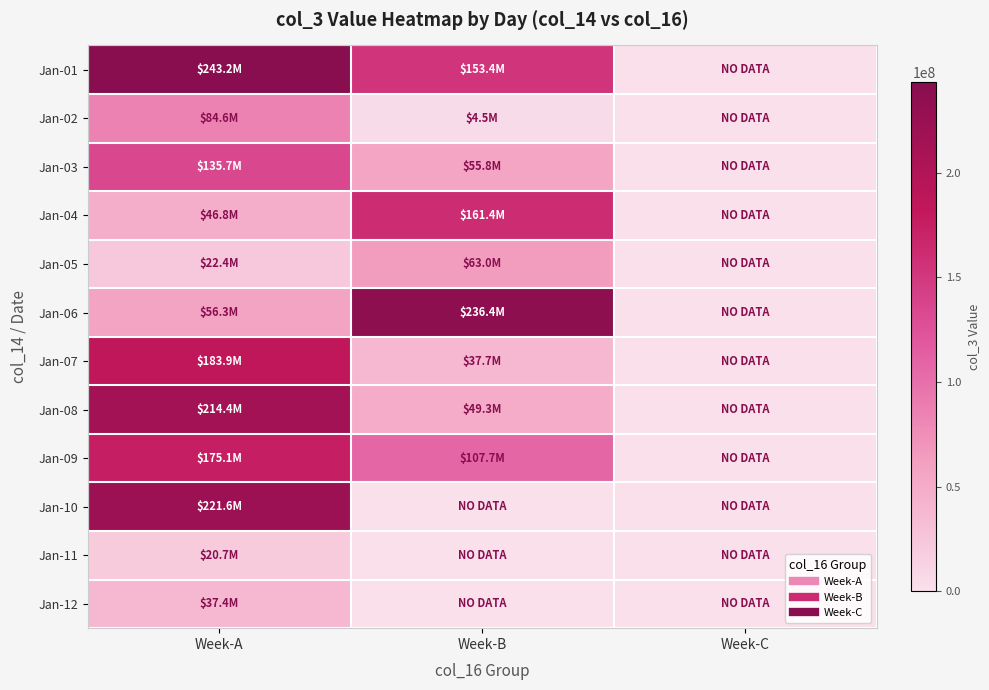

What is the difference between the highest and lowest values at Week-A?

222492400